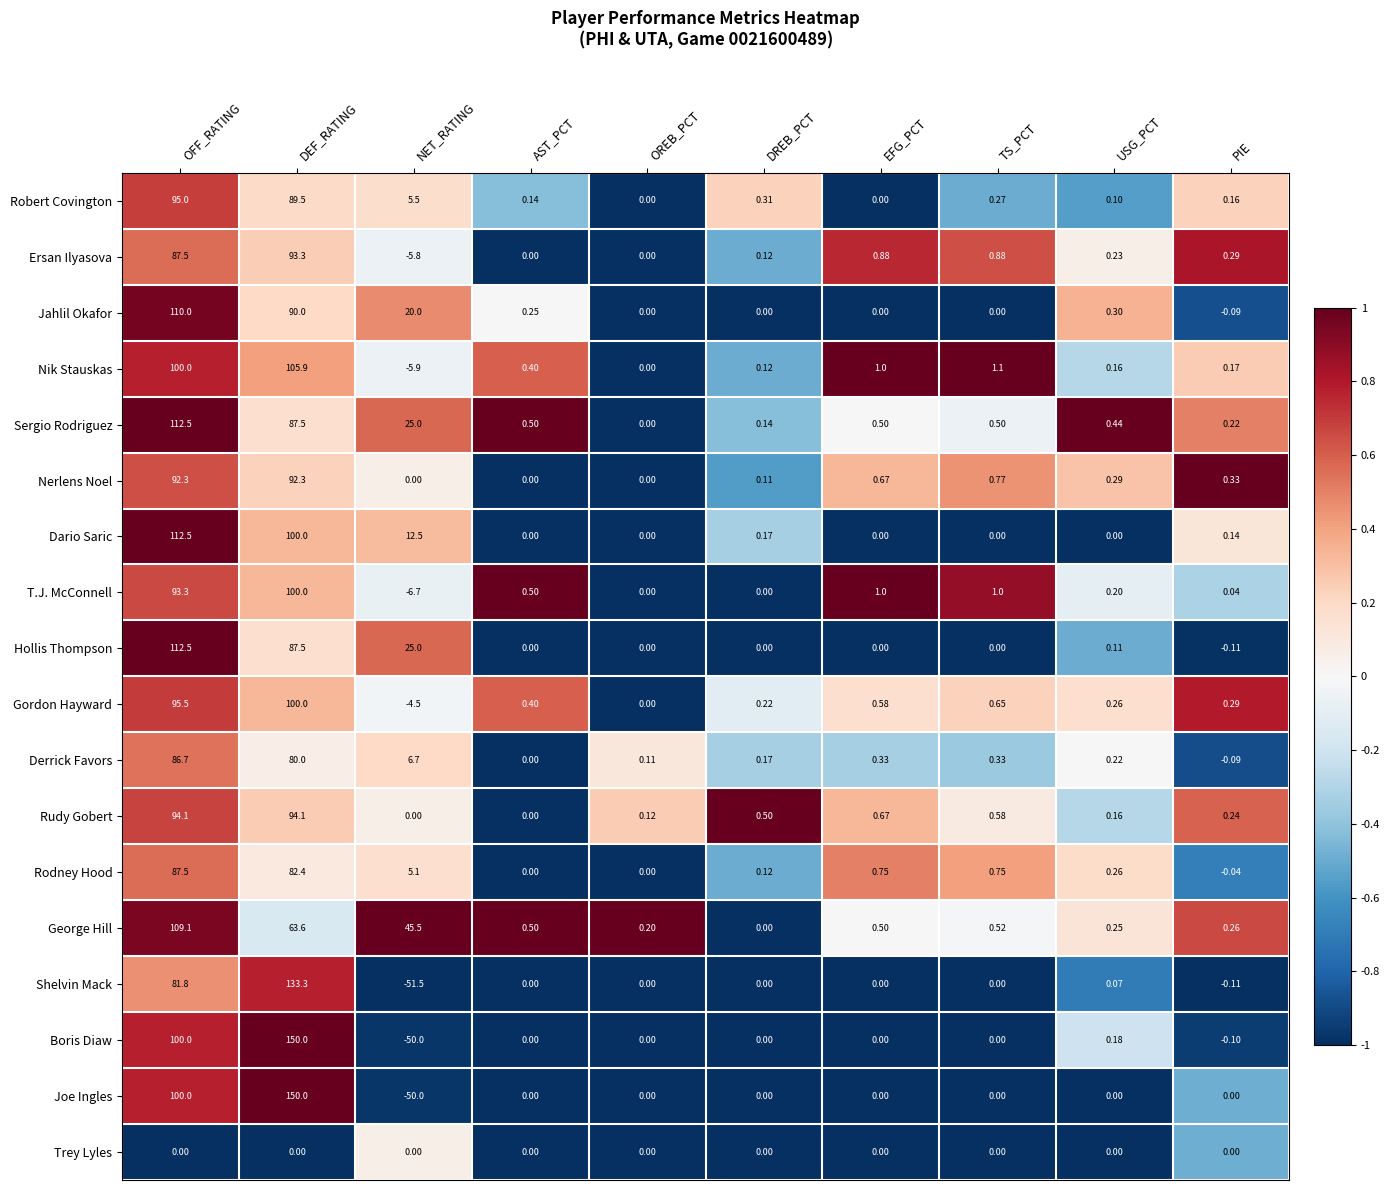

Between DEF_RATING and USG_PCT, which series saw the biggest shift?

Joe Ingles